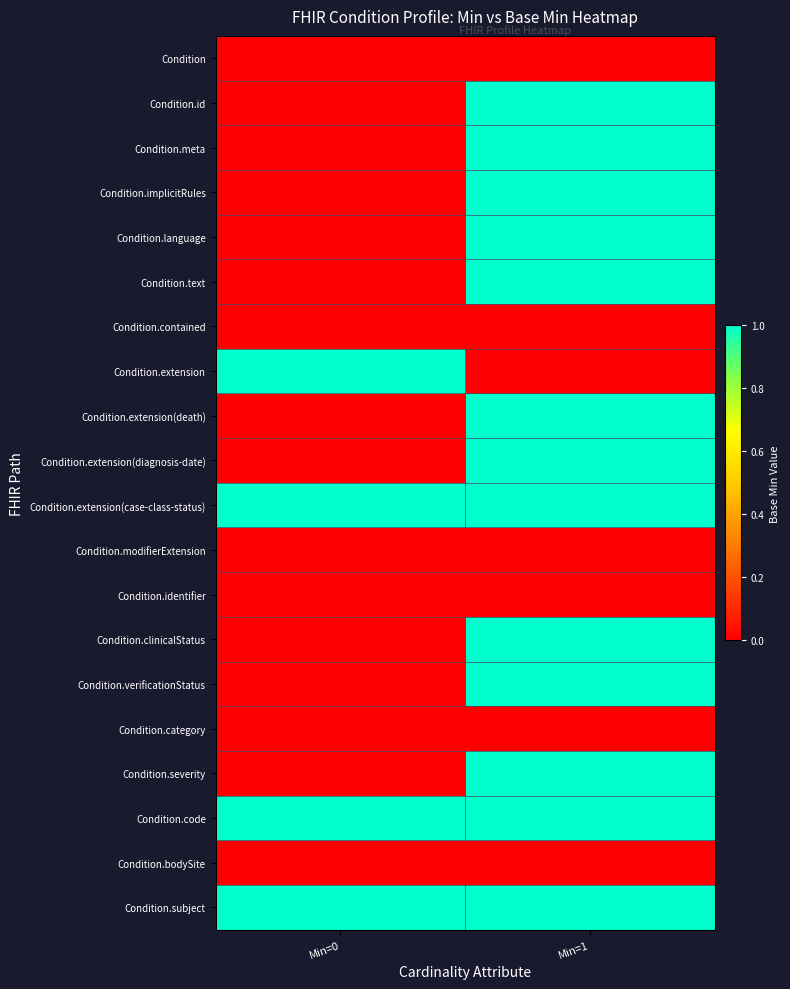

What is the difference between the highest and lowest values at Min=0?

1